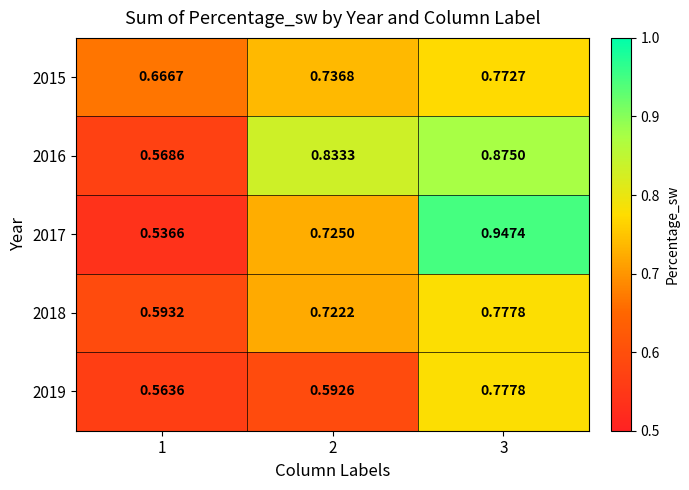

Rank the series at 1 from highest to lowest value.

2015, 2018, 2016, 2019, 2017